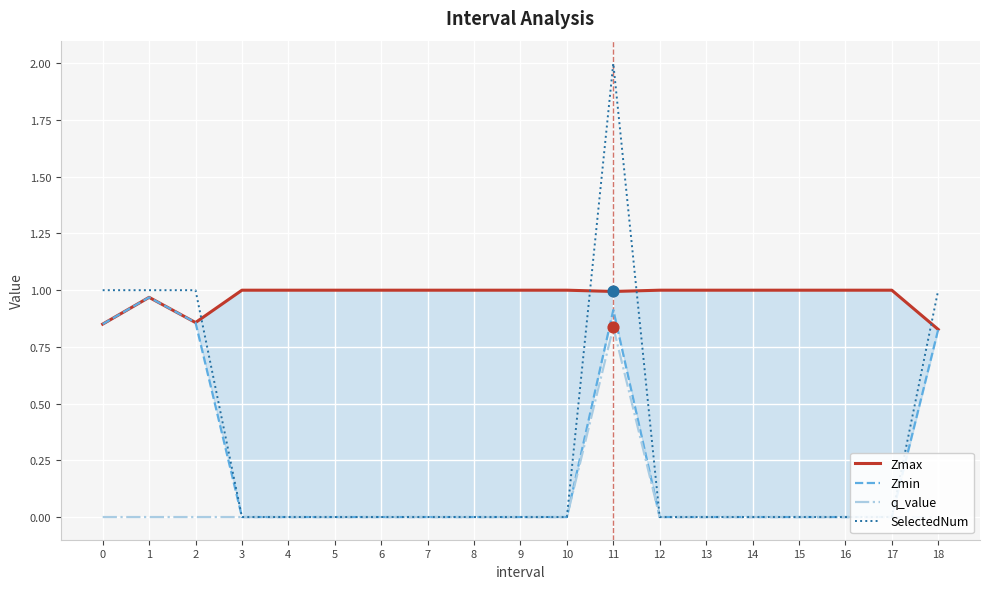

Is the value of q_value at 5 greater than the value of Zmin at 12?

No